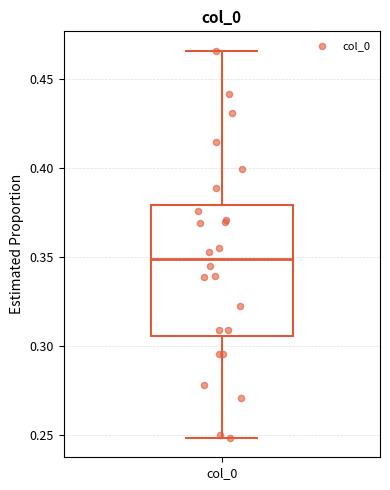

Read this box plot against the y-axis: the position of the median line, the range covered by the box, and the ends of both whiskers. The values are not printed on the chart, so give them approximately, as read against the axis.

median 0.350, box 0.305 to 0.380, whiskers 0.250 to 0.465